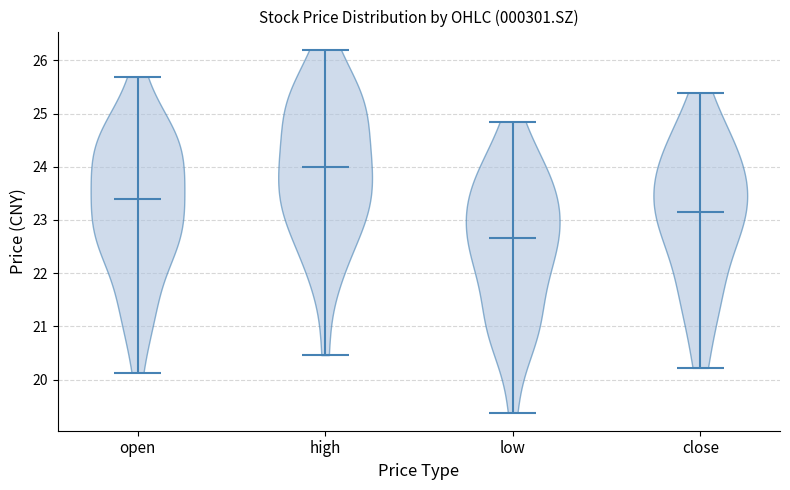

Reading left to right, read every violin against the y-axis: where its median line is, and the lowest and highest points it reaches. The values are not printed on the chart, so give them approximately, as read against the axis.

open: median line 23.4, lowest point 20.1, highest point 25.7
high: median line 24.0, lowest point 20.5, highest point 26.2
low: median line 22.7, lowest point 19.4, highest point 24.9
close: median line 23.2, lowest point 20.2, highest point 25.4